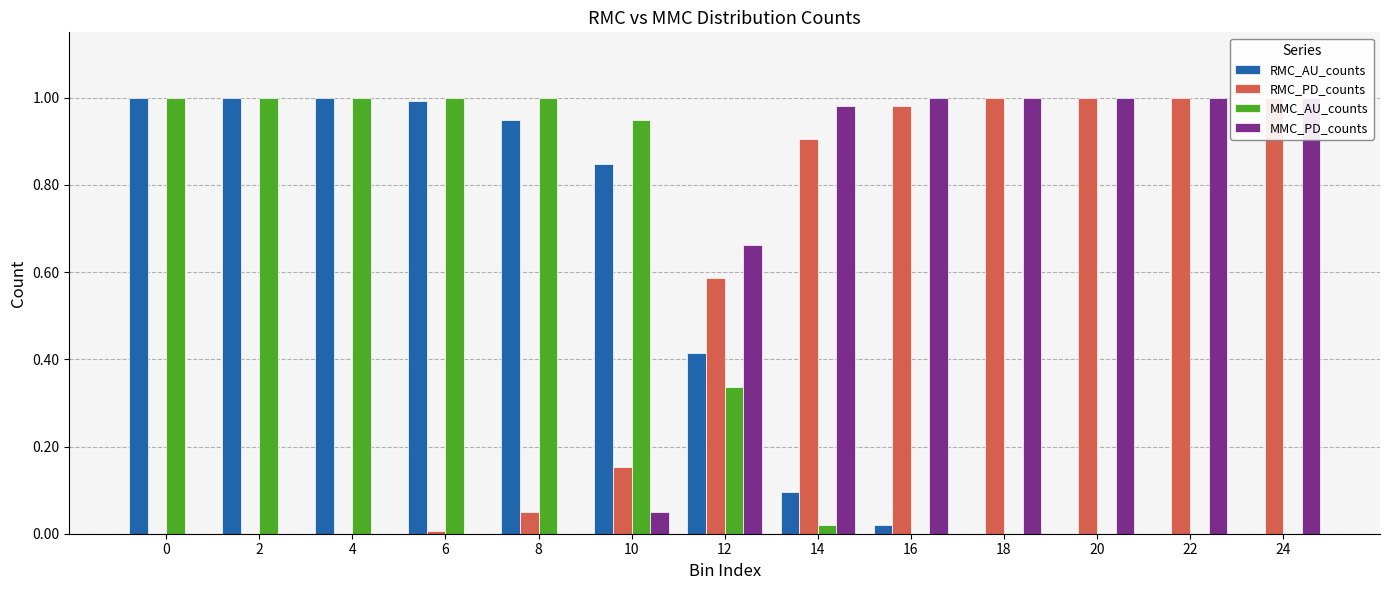

How many groups of bars are there?

13